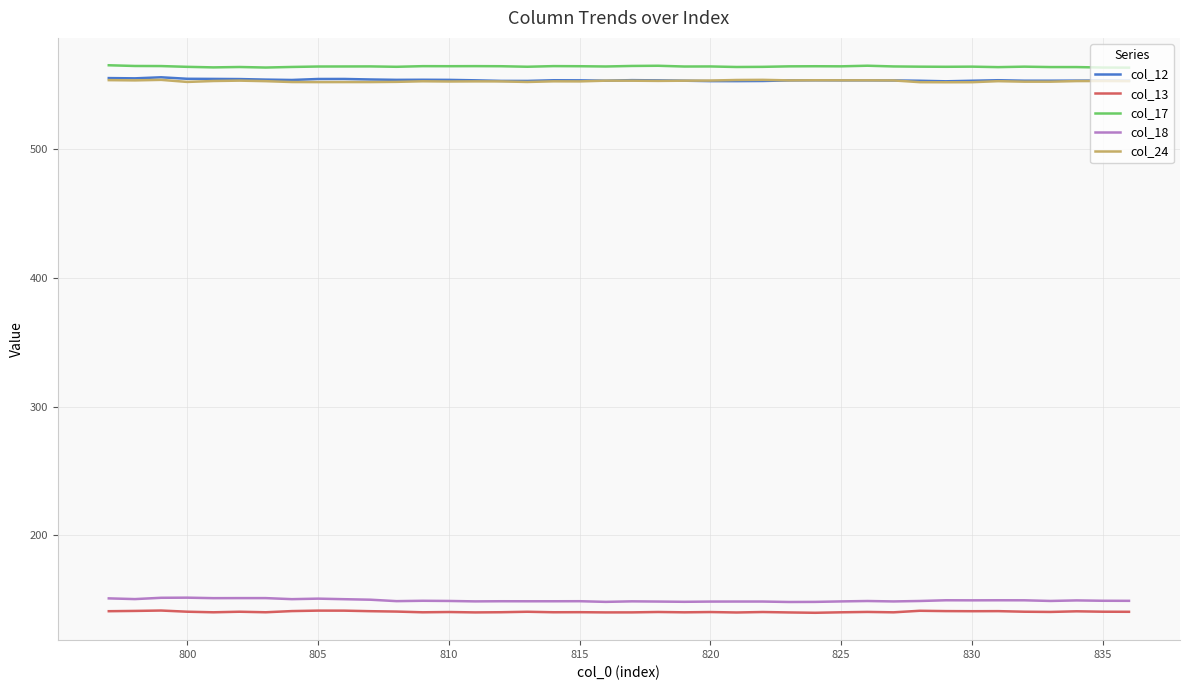

What is the minimum value for col_13?

139.9